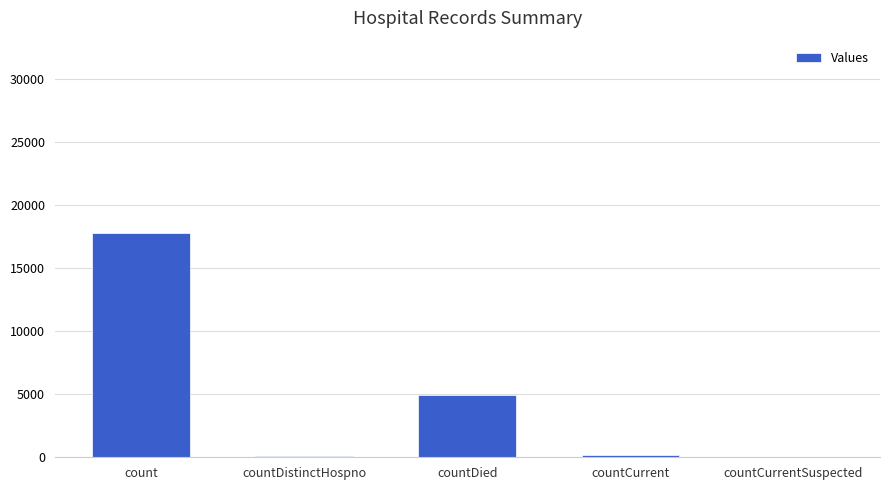

Where does the data first go above 150?

count